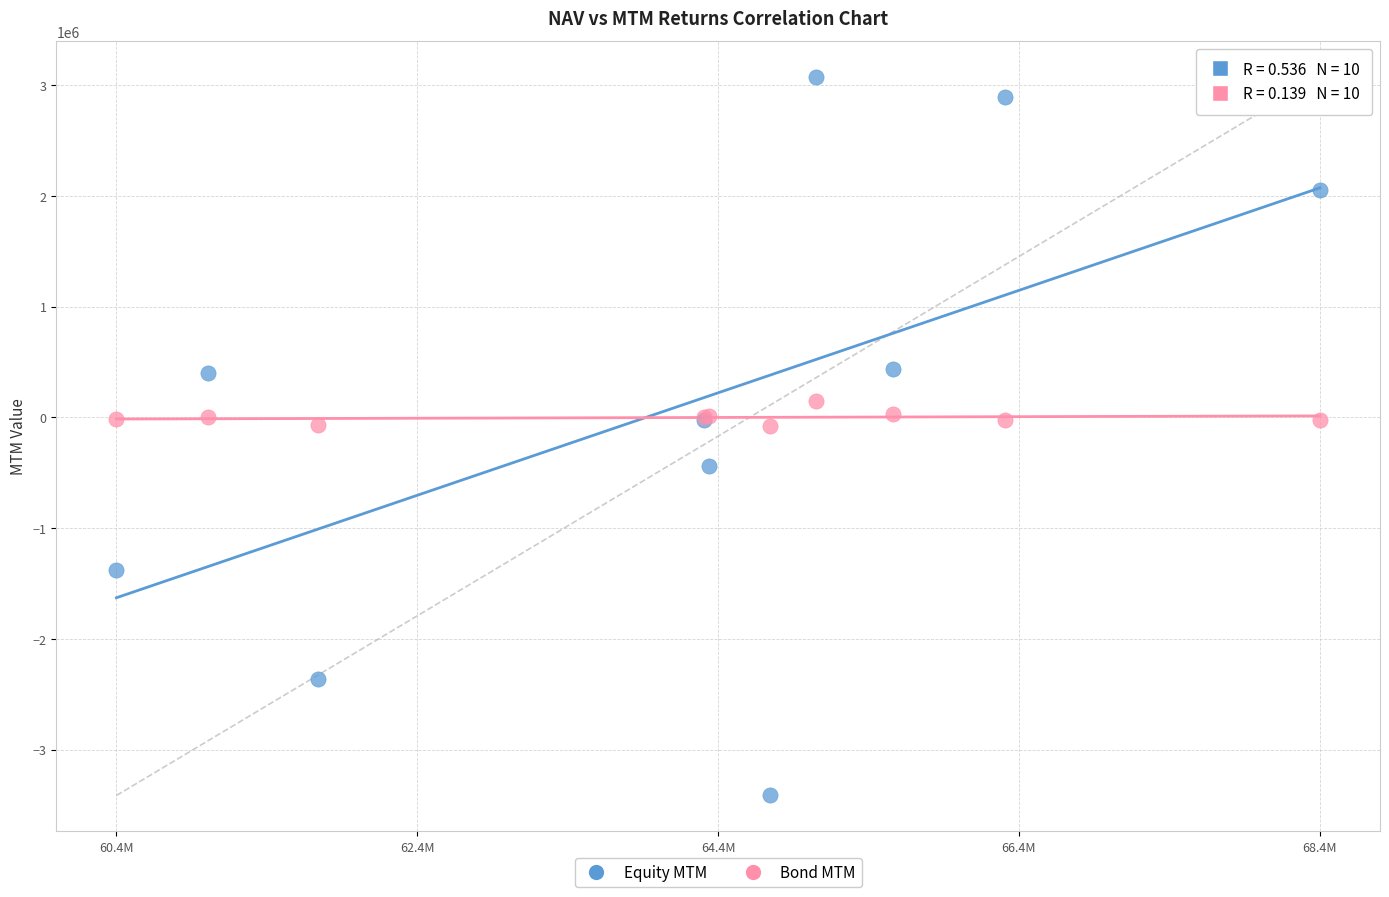

Which series contains the lowest Y value?

Equity MTM